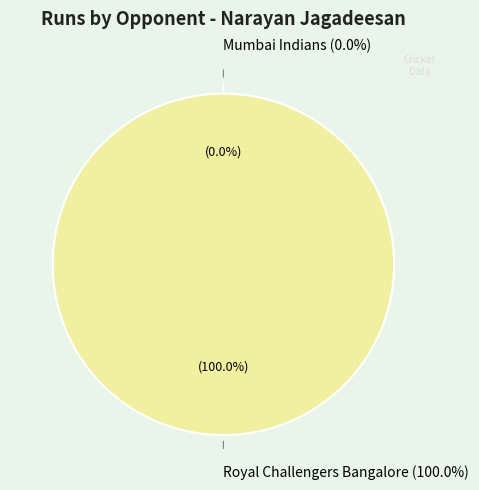

Rank the categories by value from lowest to highest.

Mumbai Indians, Royal Challengers Bangalore